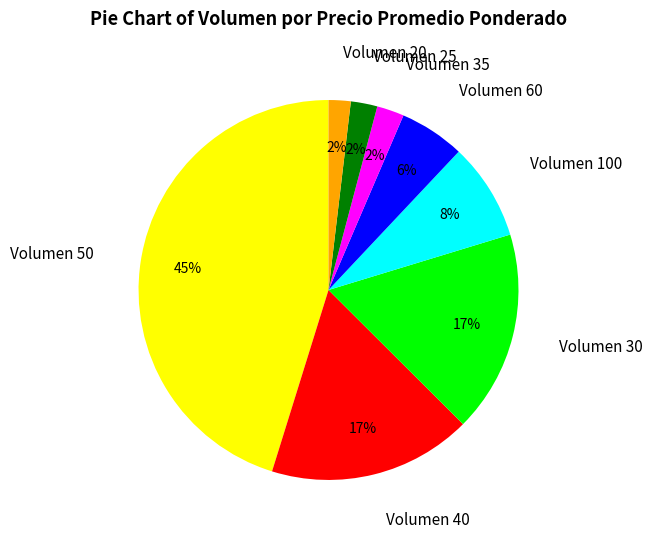

Between Volumen 20 and Volumen 40, which is larger?

Volumen 40